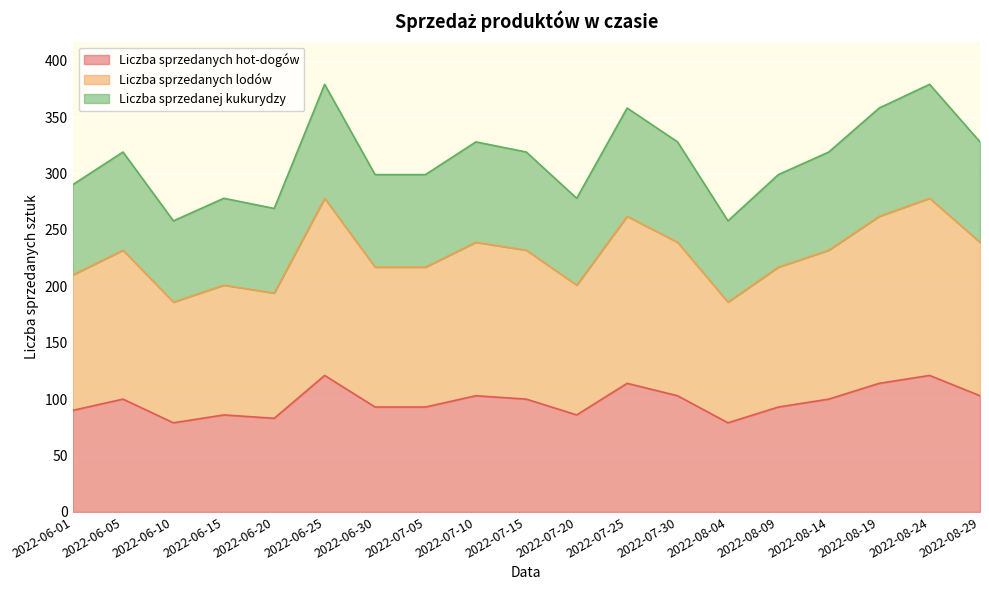

Which has a higher value, 2022-06-30 or 2022-07-25?

2022-07-25